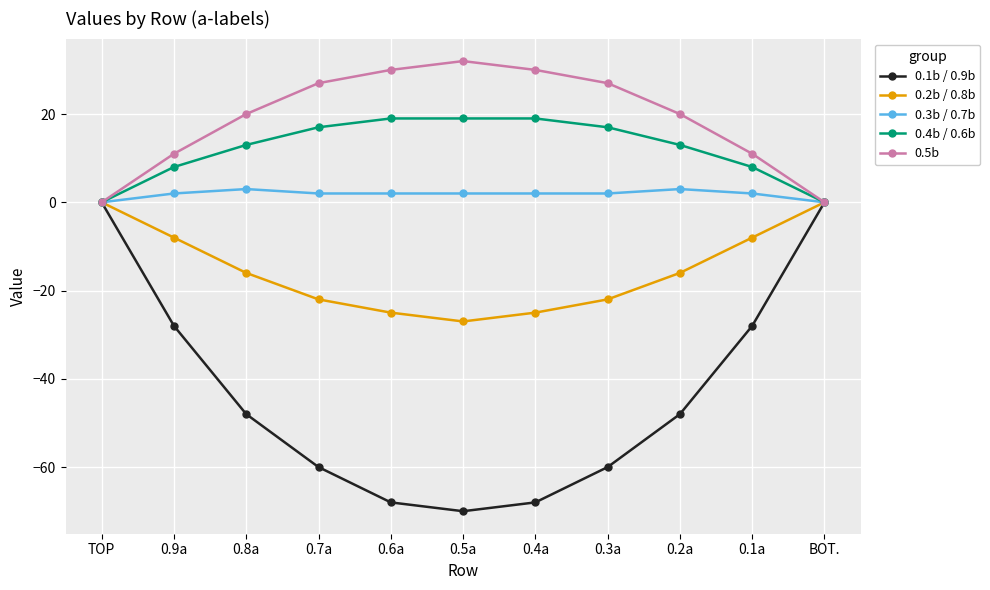

Which series changed the most between 0.9a and BOT.?

0.1b / 0.9b